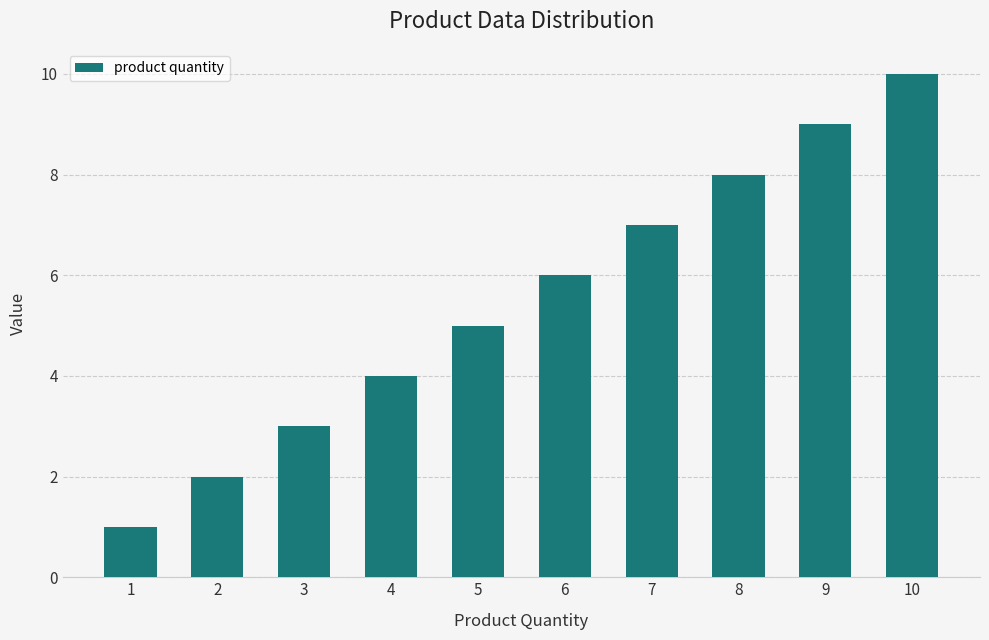

What is the change in value from 1 to 2?

+1